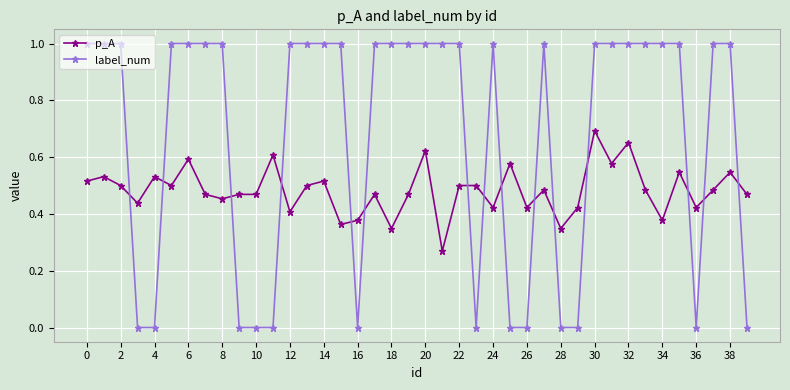

True or false: label_num and p_A intersect in this chart.

True